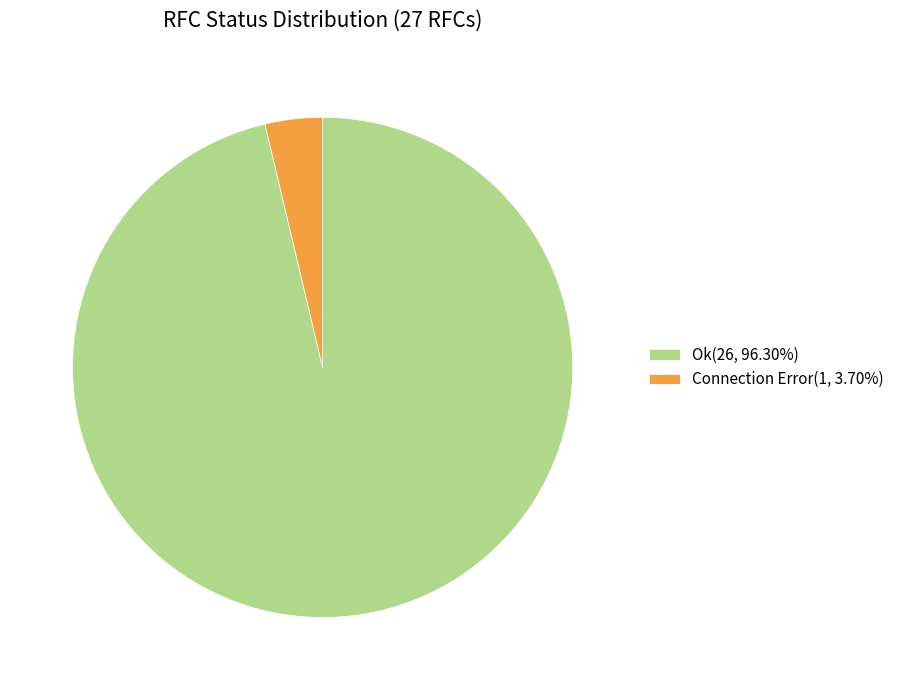

What is the ratio of the value at Ok to the value at Connection Error?

26.0